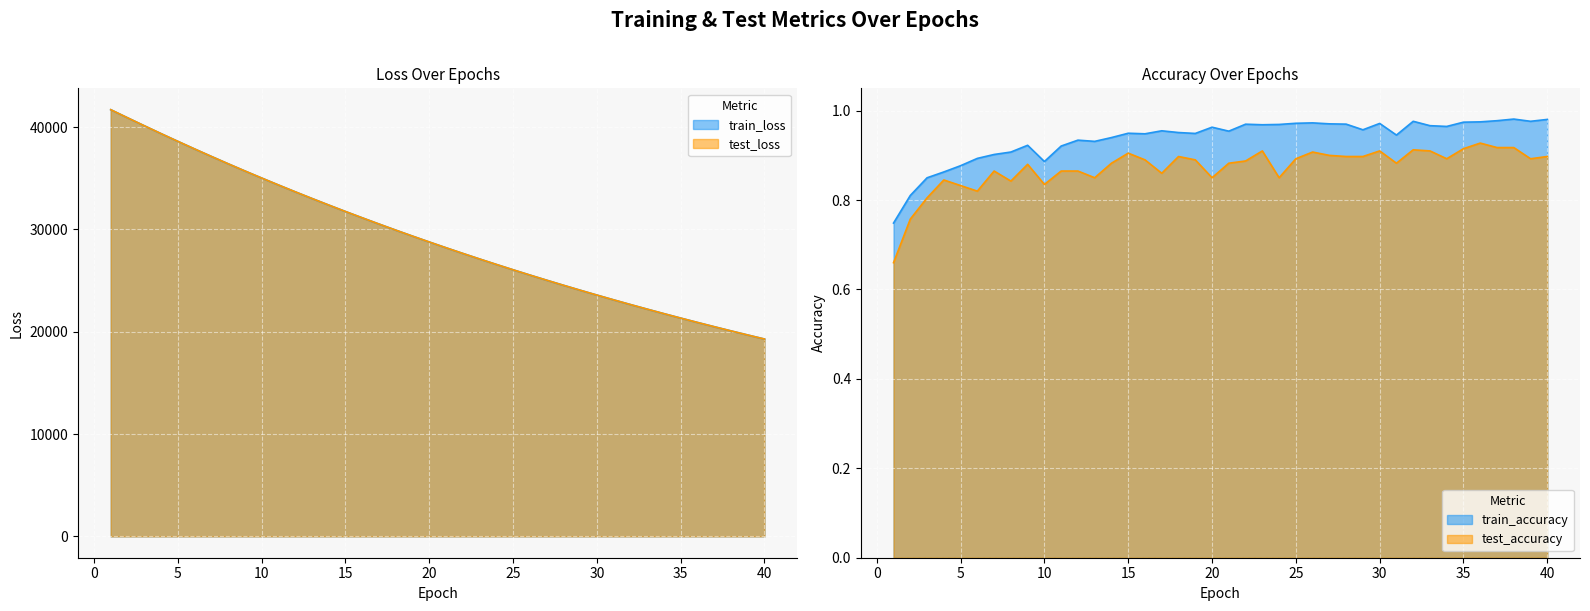

What is the total value across all series at 29?

48114.0